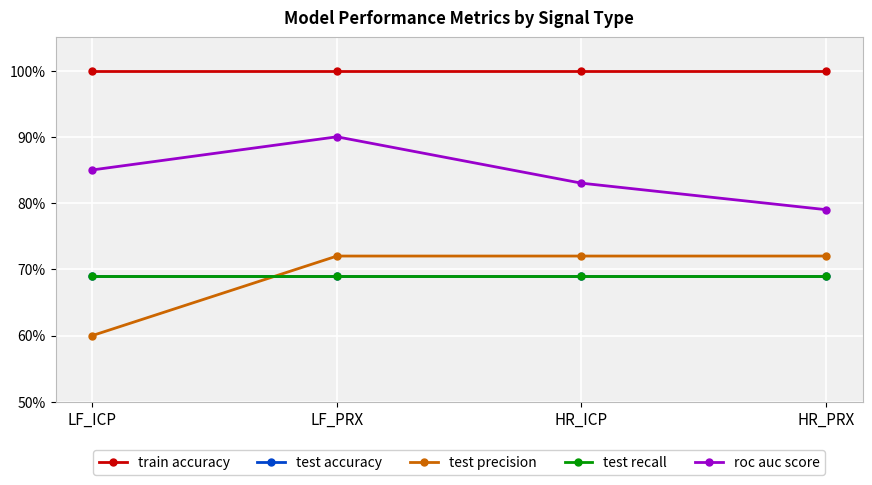

Is this an area chart (filled region under the line)?

No